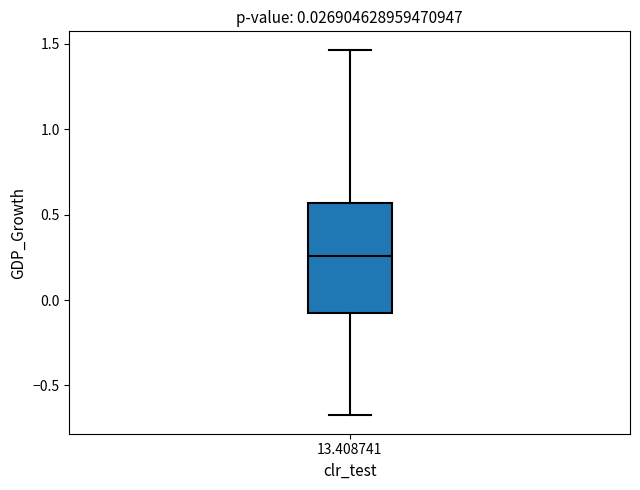

Where does the lower whisker of the box at x = 13.408741 end on the y-axis? The values are not printed on the chart, so give them approximately, as read against the axis.

-0.70